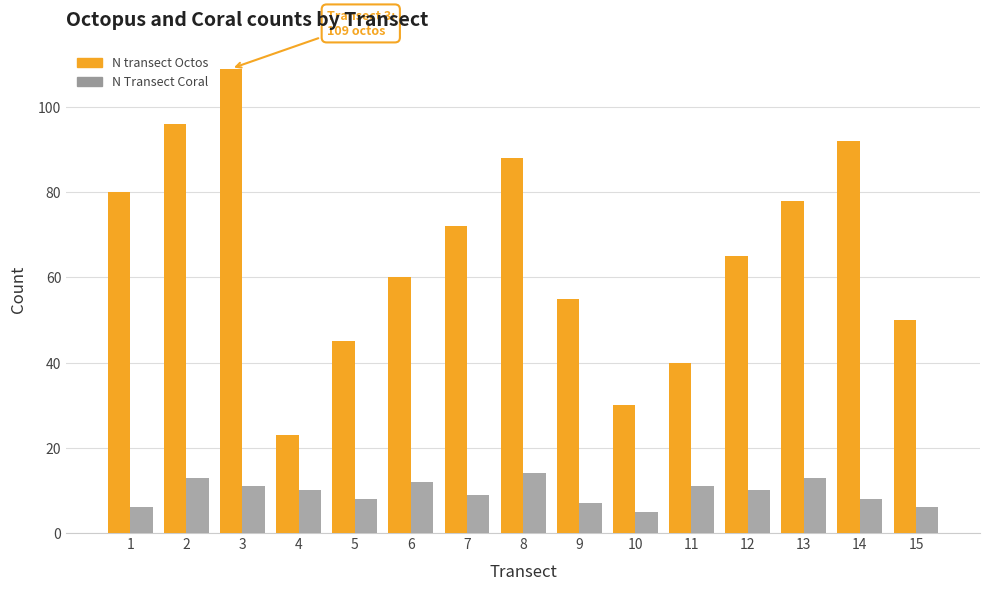

How many bars are there in total?

30